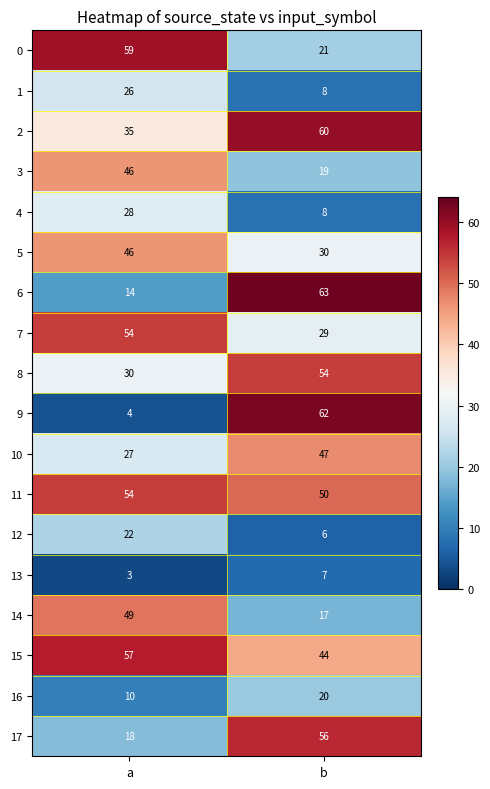

At which category does the chart reach its peak across all series?

b